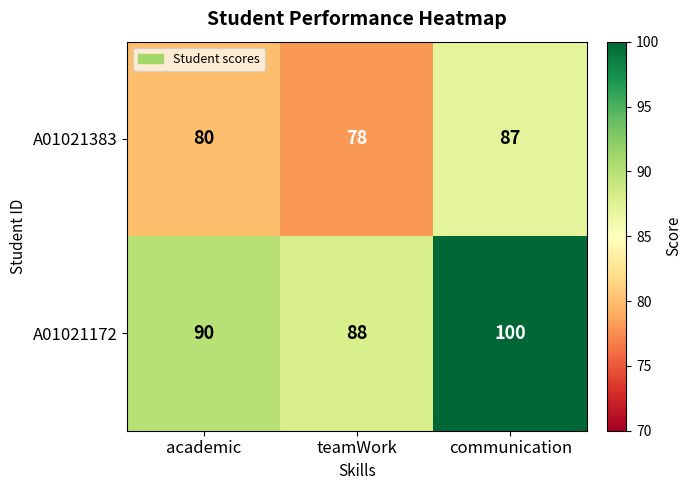

How many distinct data groups are displayed?

2